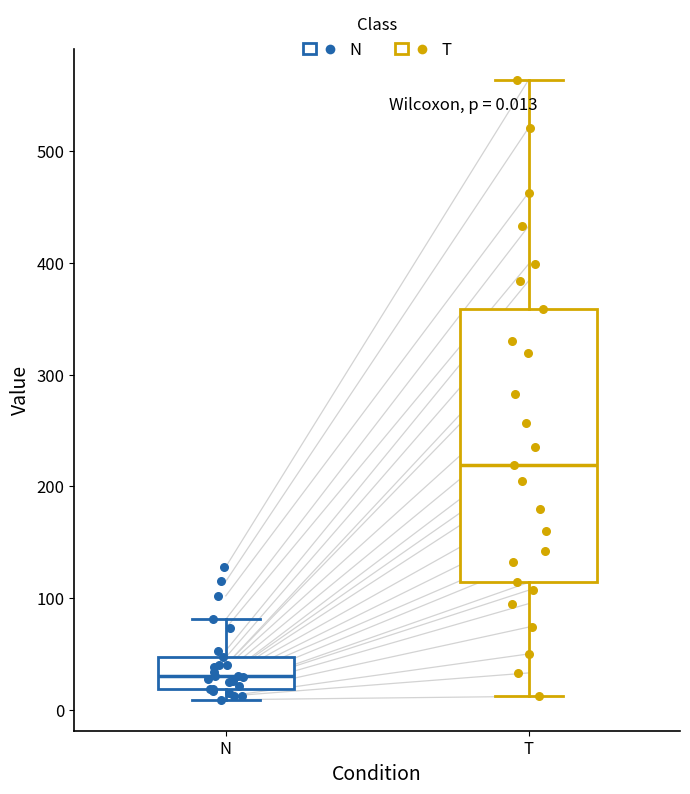

Which box is the tallest, from its lower edge to its upper edge?

T